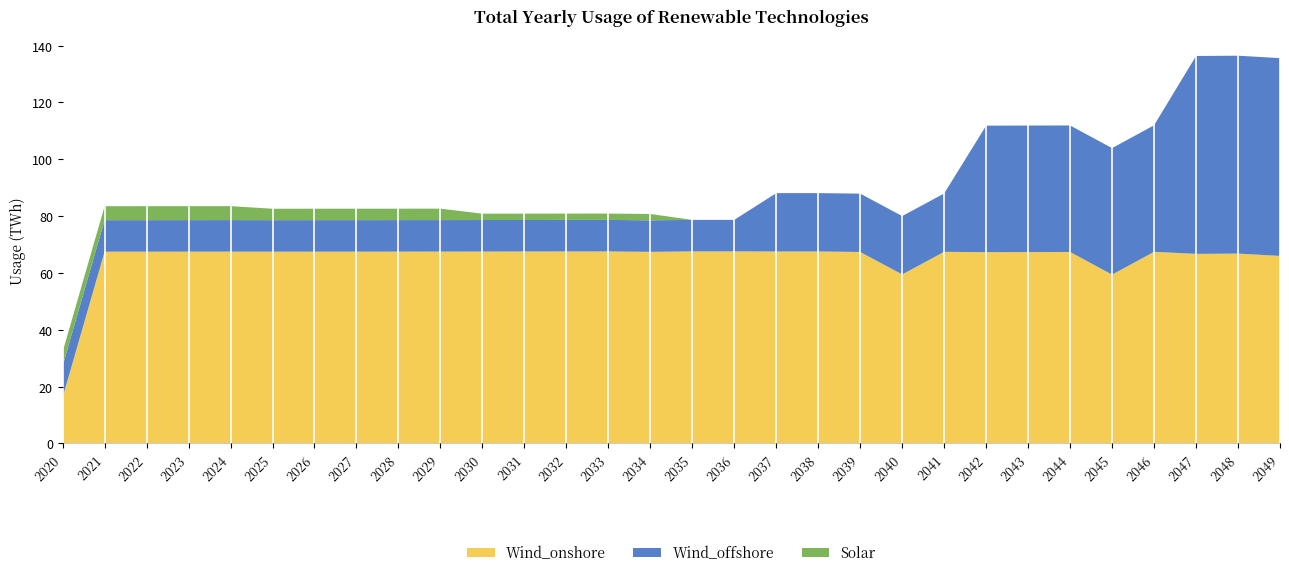

Reading left to right, transcribe all the data shown in this chart.

Wind_onshore: 16.2	67.5	67.5	67.5	67.5	67.5	67.5	67.5	67.5	67.5	67.5	67.6	67.6	67.6	67.4	67.6	67.6	67.6	67.6	67.4	59.5	67.4	67.3	67.4	67.4	59.4	67.4	66.7	66.8	66.0
Wind_offshore: 11.1	11.1	11.1	11.1	11.1	11.1	11.1	11.1	11.1	11.1	11.1	11.1	11.1	11.1	11.1	11.1	11.1	20.5	20.5	20.5	20.5	20.5	44.5	44.5	44.5	44.5	44.5	69.6	69.6	69.6
Solar: 4.9	4.9	4.9	4.9	4.9	4.0	4.0	4.0	4.0	4.0	2.2	2.2	2.2	2.2	2.2	0.0	0.0	0.0	0.0	0.0	0.0	0.0	0.0	0.0	0.0	0.0	0.0	0.0	0.0	0.0